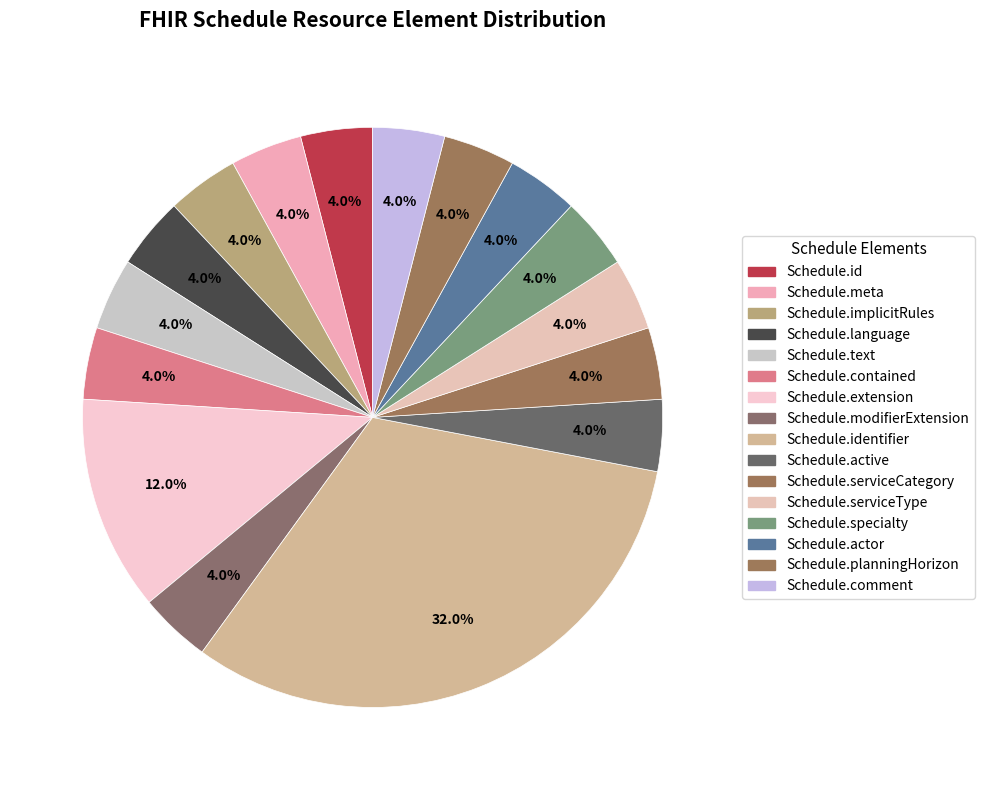

How many segments does this pie chart have?

16